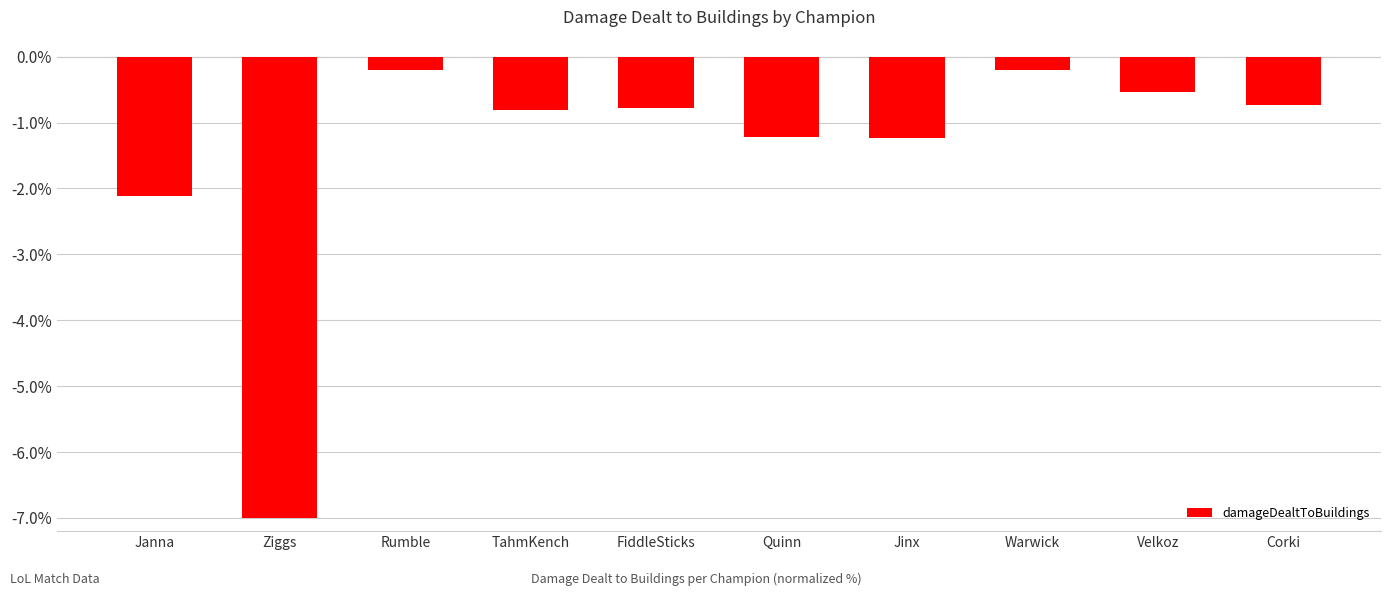

What is the maximum value shown in the chart?

-0.2